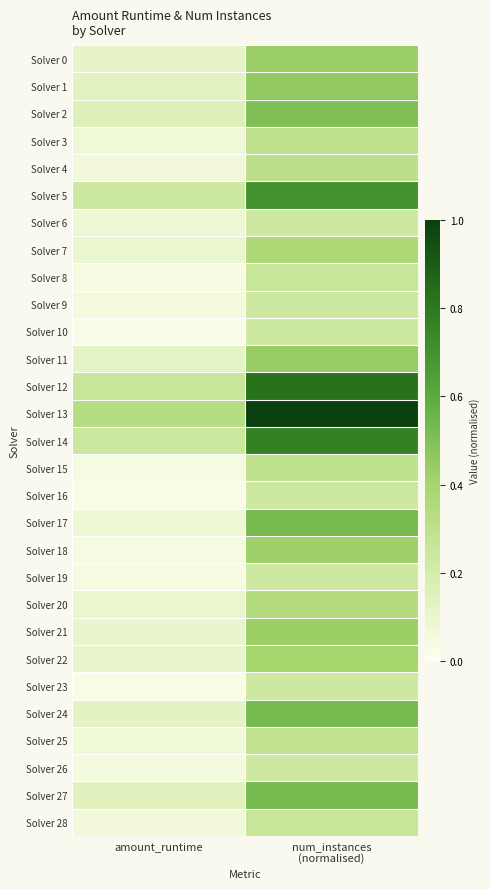

Reading left to right, list all the values displayed in this chart.

Solver 0: amount_runtime=0.1	num_instances
(normalised)=0.4
Solver 1: amount_runtime=0.1	num_instances
(normalised)=0.5
Solver 2: amount_runtime=0.2	num_instances
(normalised)=0.5
Solver 3: amount_runtime=0.1	num_instances
(normalised)=0.3
Solver 4: amount_runtime=0.1	num_instances
(normalised)=0.3
Solver 5: amount_runtime=0.2	num_instances
(normalised)=0.7
Solver 6: amount_runtime=0.1	num_instances
(normalised)=0.2
Solver 7: amount_runtime=0.1	num_instances
(normalised)=0.4
Solver 8: amount_runtime=0.0	num_instances
(normalised)=0.3
Solver 9: amount_runtime=0.1	num_instances
(normalised)=0.2
Solver 10: amount_runtime=0.0	num_instances
(normalised)=0.2
Solver 11: amount_runtime=0.1	num_instances
(normalised)=0.4
Solver 12: amount_runtime=0.3	num_instances
(normalised)=0.8
Solver 13: amount_runtime=0.3	num_instances
(normalised)=1.0
Solver 14: amount_runtime=0.2	num_instances
(normalised)=0.8
Solver 15: amount_runtime=0.0	num_instances
(normalised)=0.3
Solver 16: amount_runtime=0.0	num_instances
(normalised)=0.2
Solver 17: amount_runtime=0.1	num_instances
(normalised)=0.5
Solver 18: amount_runtime=0.0	num_instances
(normalised)=0.4
Solver 19: amount_runtime=0.0	num_instances
(normalised)=0.2
Solver 20: amount_runtime=0.1	num_instances
(normalised)=0.3
Solver 21: amount_runtime=0.1	num_instances
(normalised)=0.4
Solver 22: amount_runtime=0.1	num_instances
(normalised)=0.4
Solver 23: amount_runtime=0.0	num_instances
(normalised)=0.2
Solver 24: amount_runtime=0.1	num_instances
(normalised)=0.5
Solver 25: amount_runtime=0.1	num_instances
(normalised)=0.3
Solver 26: amount_runtime=0.1	num_instances
(normalised)=0.2
Solver 27: amount_runtime=0.1	num_instances
(normalised)=0.5
Solver 28: amount_runtime=0.1	num_instances
(normalised)=0.3